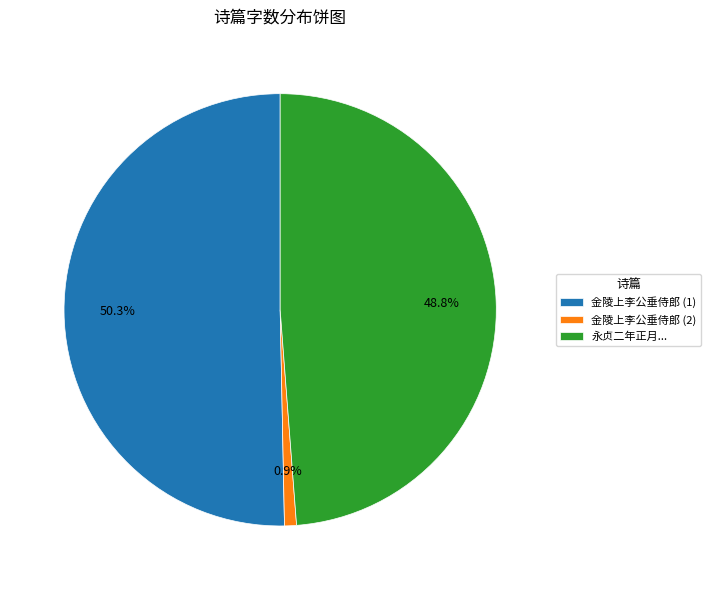

Does 金陵上李公垂侍郎 (1) account for over 50% of the chart?

Yes